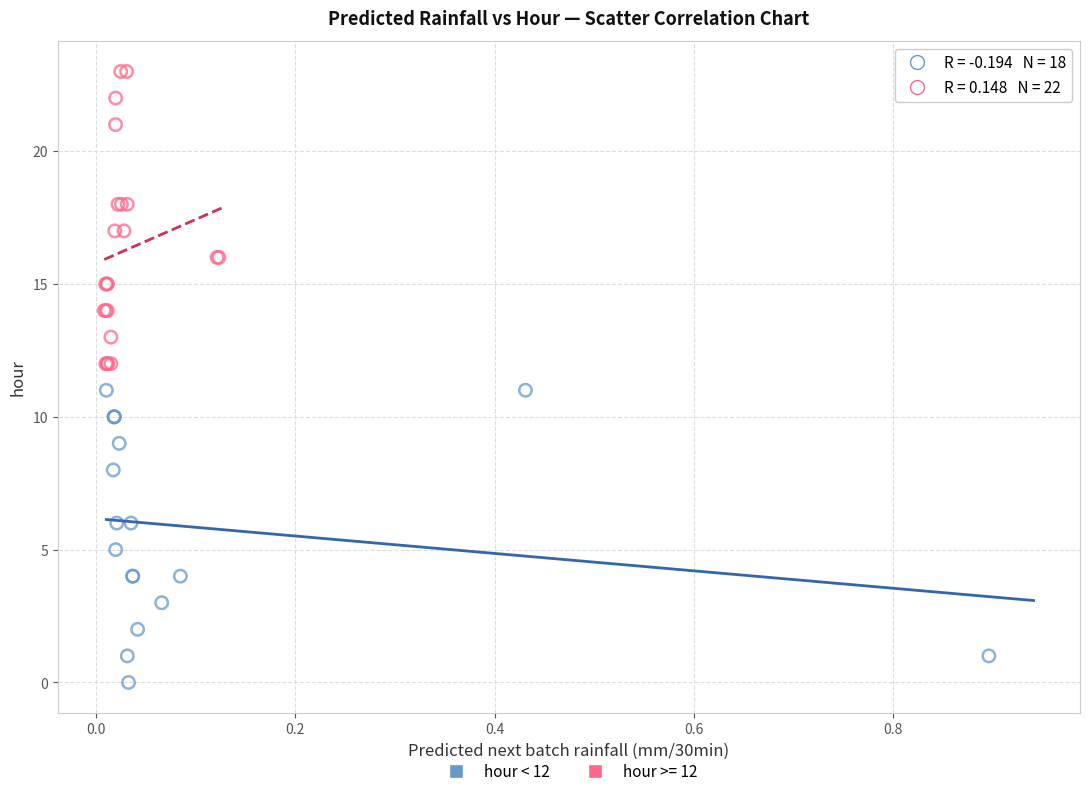

Which series reaches the minimum Y coordinate?

hour < 12